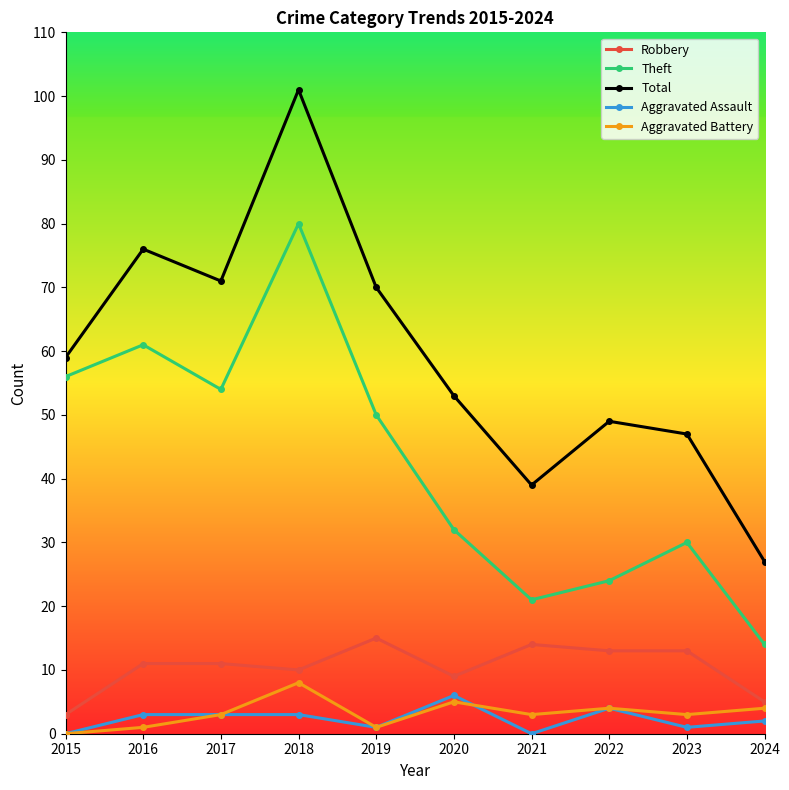

True or false: Robbery has a value of 14 at 2021.

True